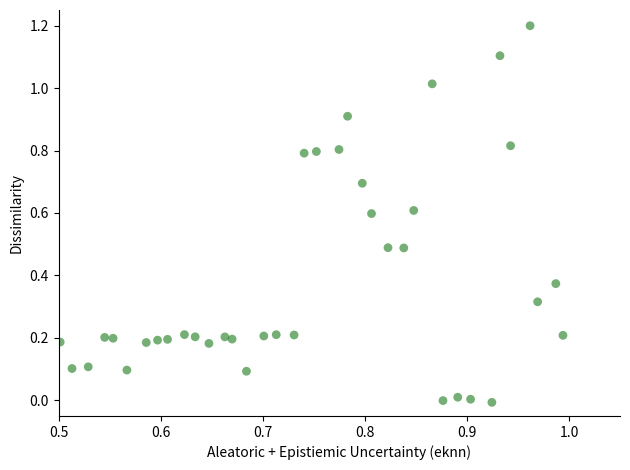

What is the range of X values (max minus min)?

0.5